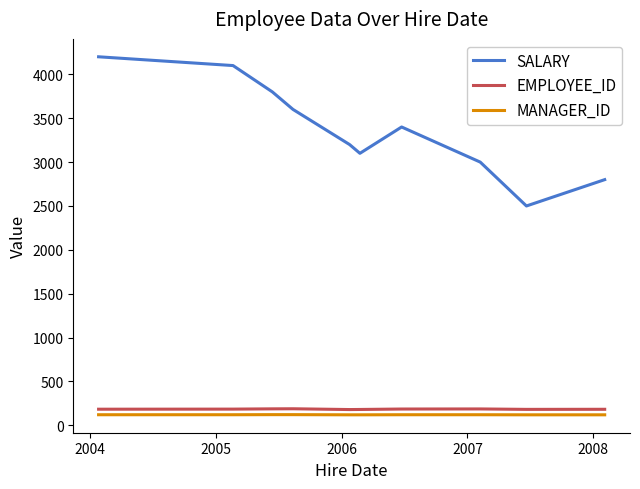

True or false: SALARY and MANAGER_ID cross at least once.

False